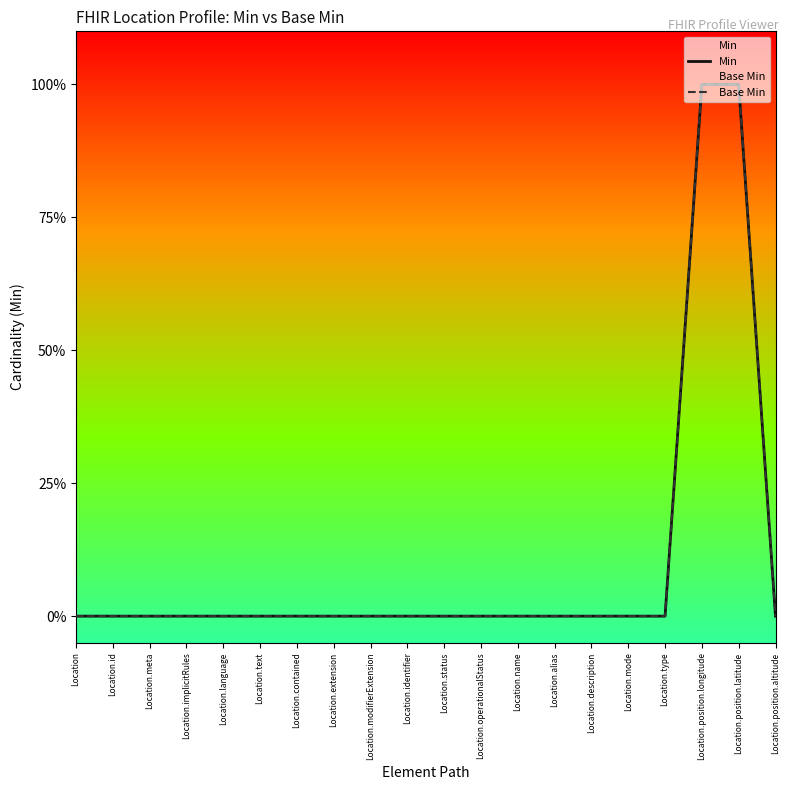

Between Location.status and Location.modifierExtension, which is larger?

Location.status